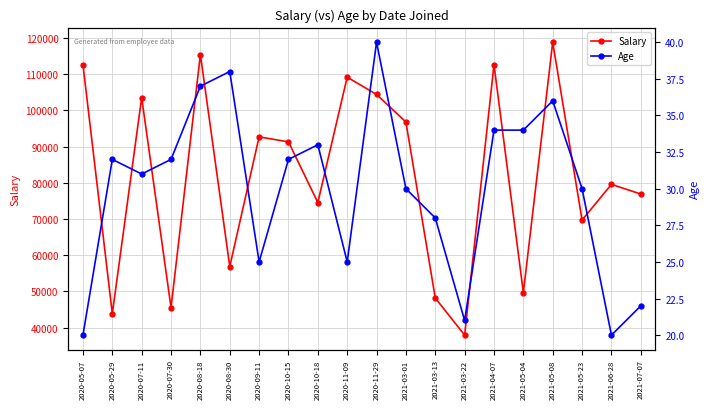

What is the difference between the Salary values at 2021-03-22 and 2021-05-08?

80920